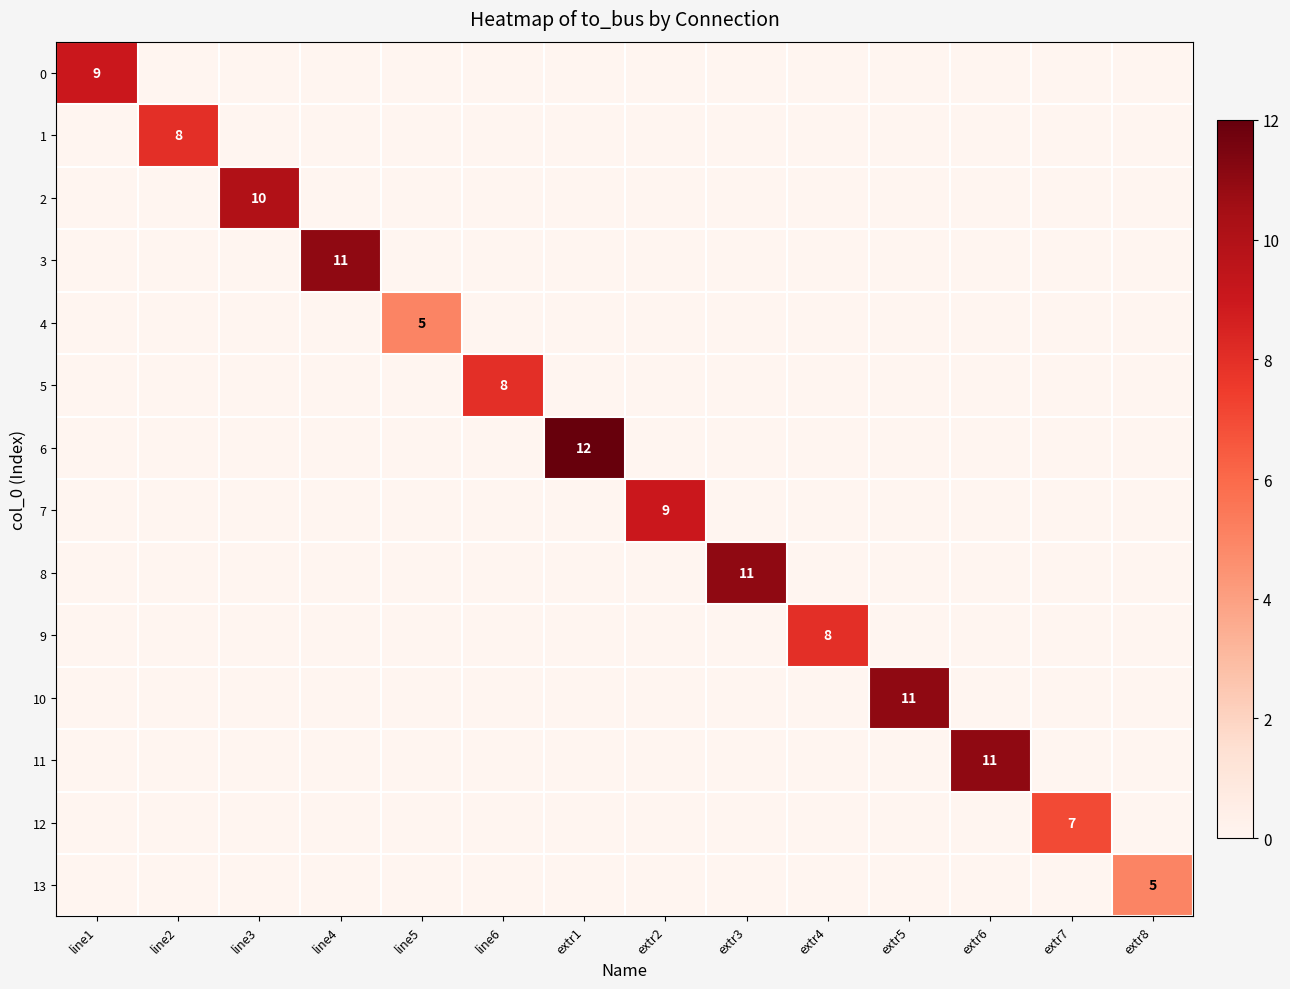

What is the greatest value displayed?

12